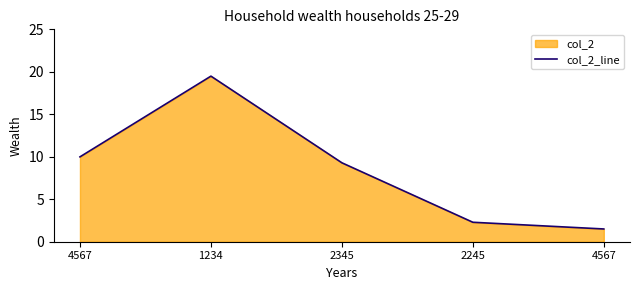

Reading left to right, what are all the values shown in this chart?

10.0	19.5	9.3	2.3	1.5